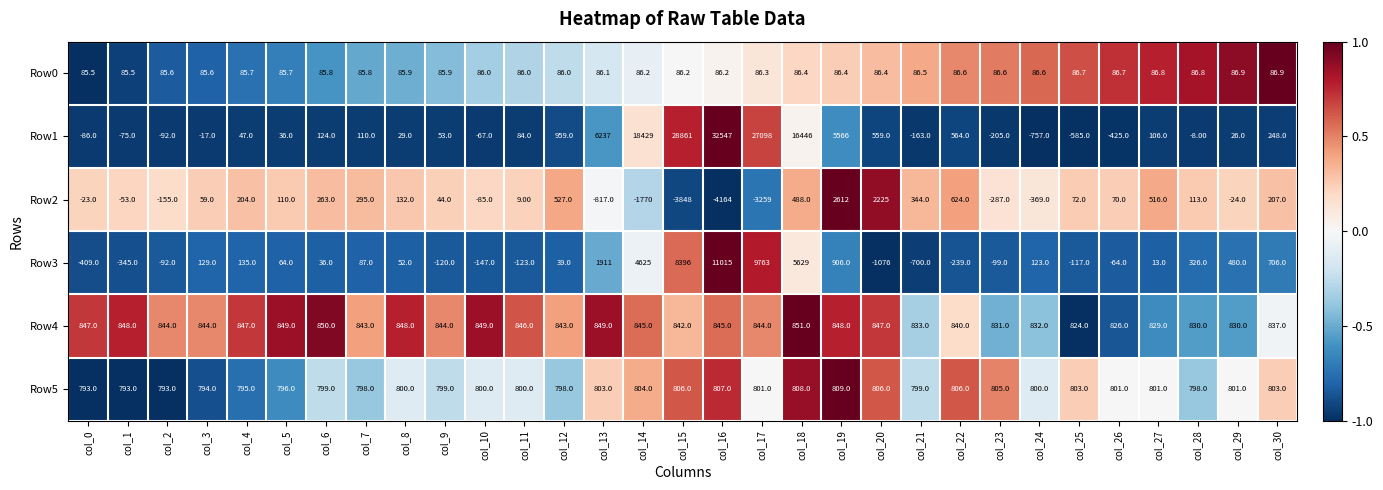

At how many categories does at least one series exceed 0?

31